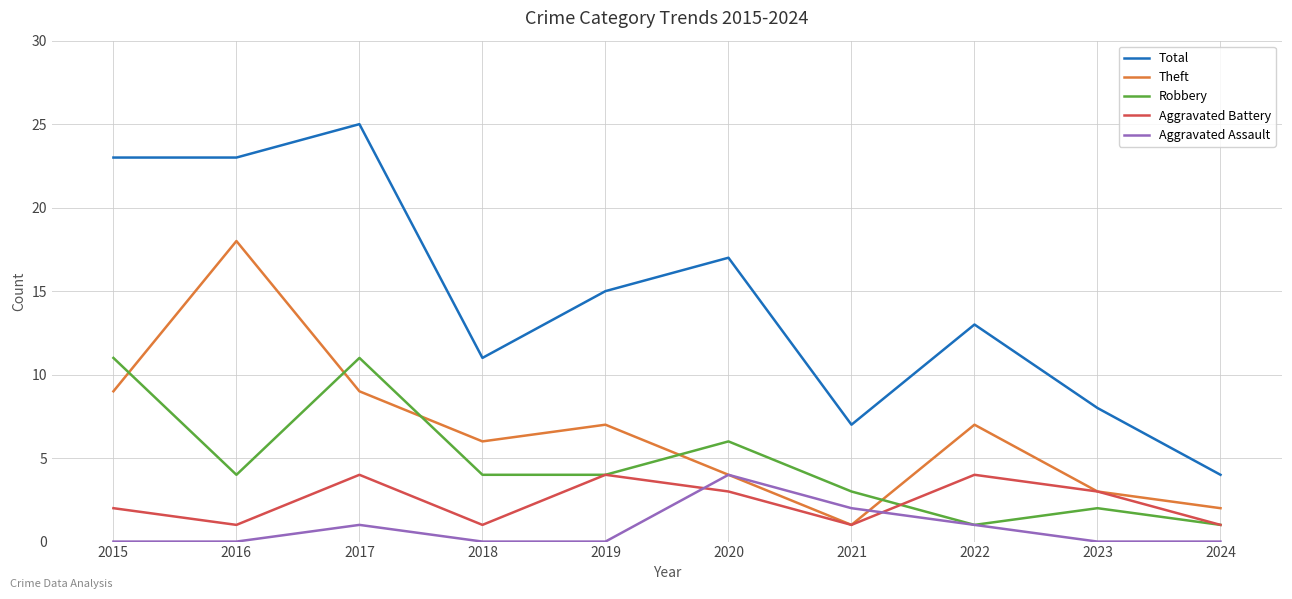

How many interior local valleys does the Theft series have?

2